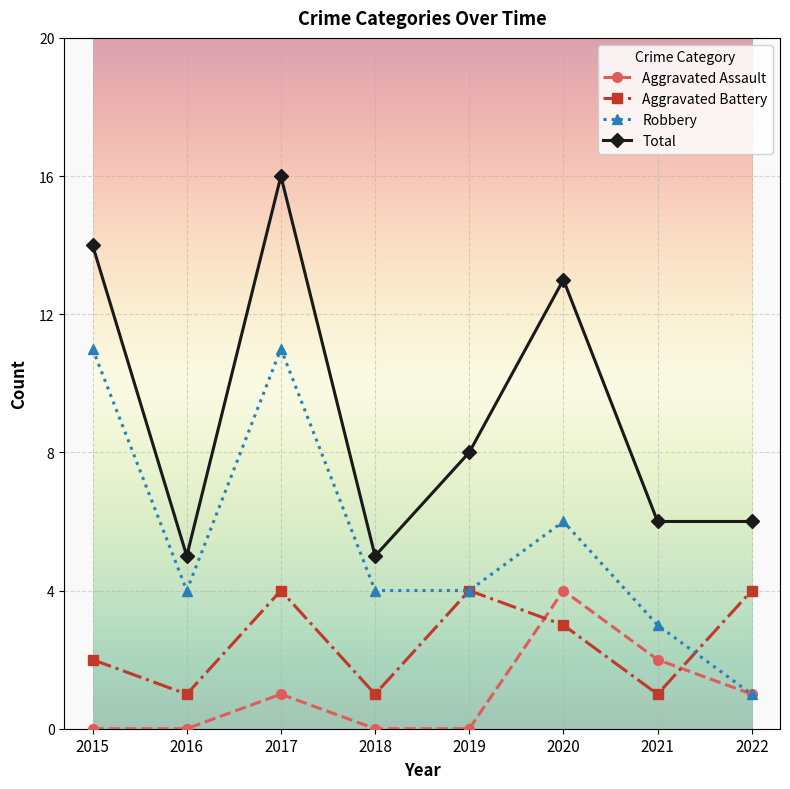

What is the average value of the Robbery series?

6